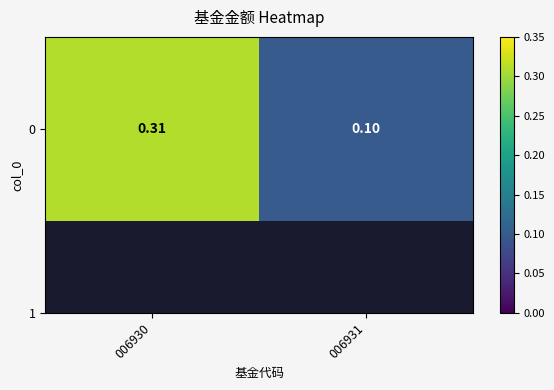

Which has a higher value, 006931 or 006930?

006930